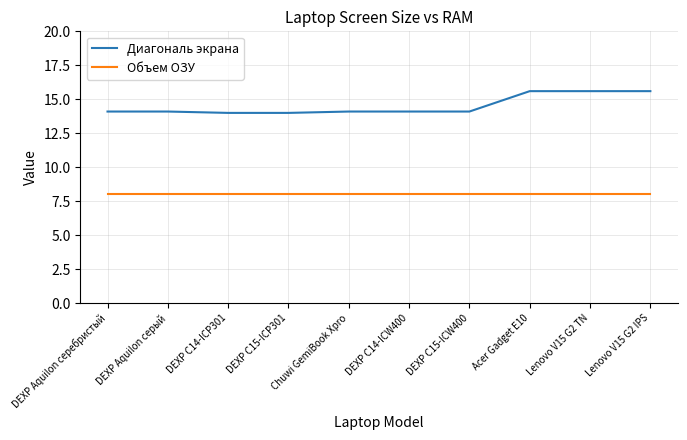

What position from the right is Acer Gadget E10?

3